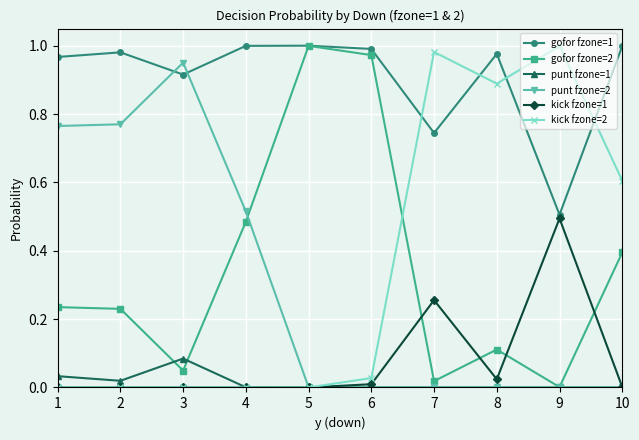

Is the value of punt fzone=2 at 4 greater than the value of gofor fzone=1 at 9?

Yes